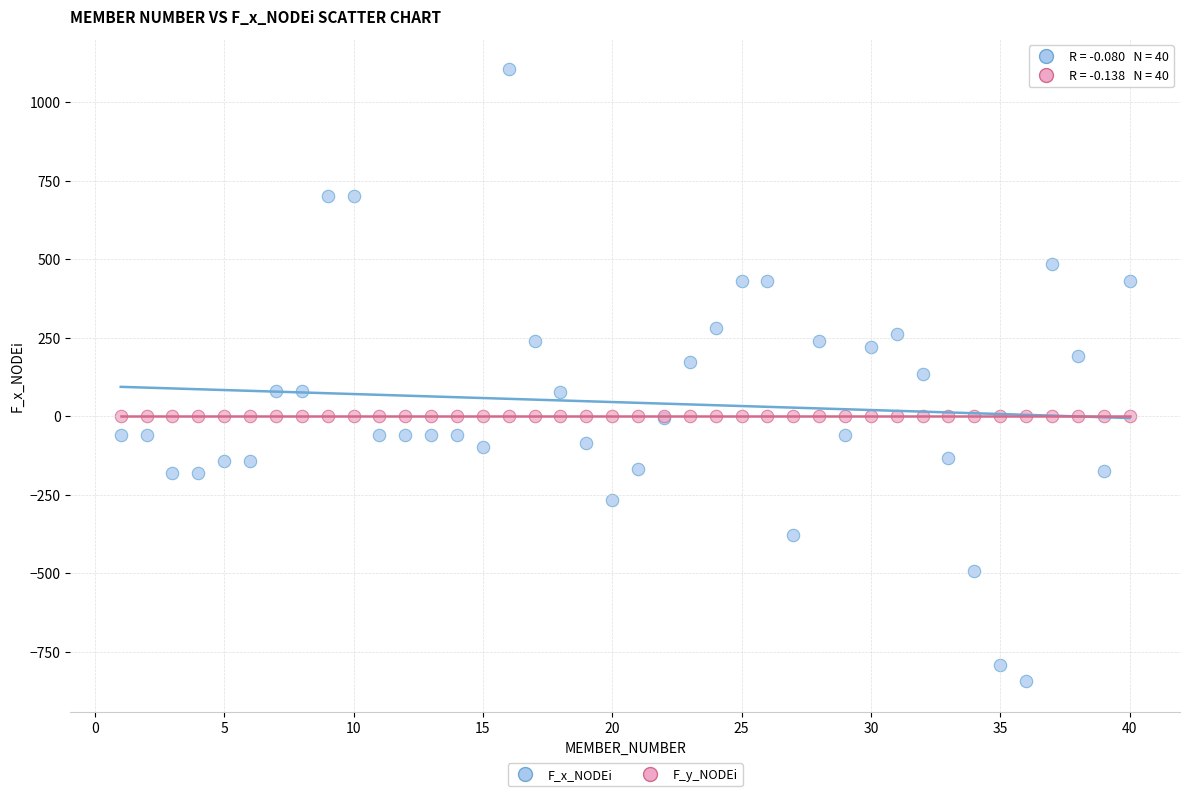

Which series reaches the maximum Y coordinate?

F_x_NODEi